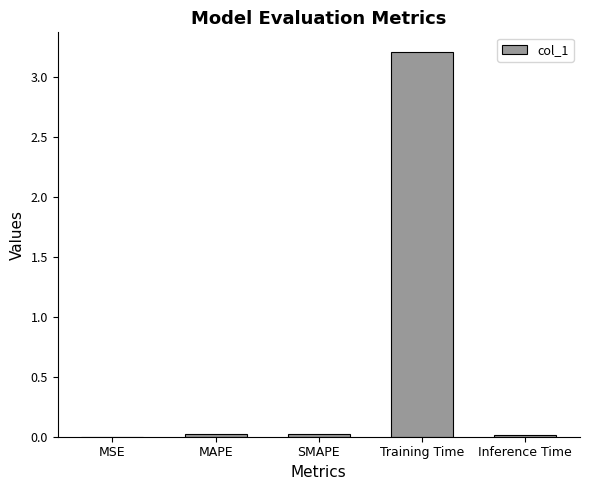

What is the sum of all values?

3.3